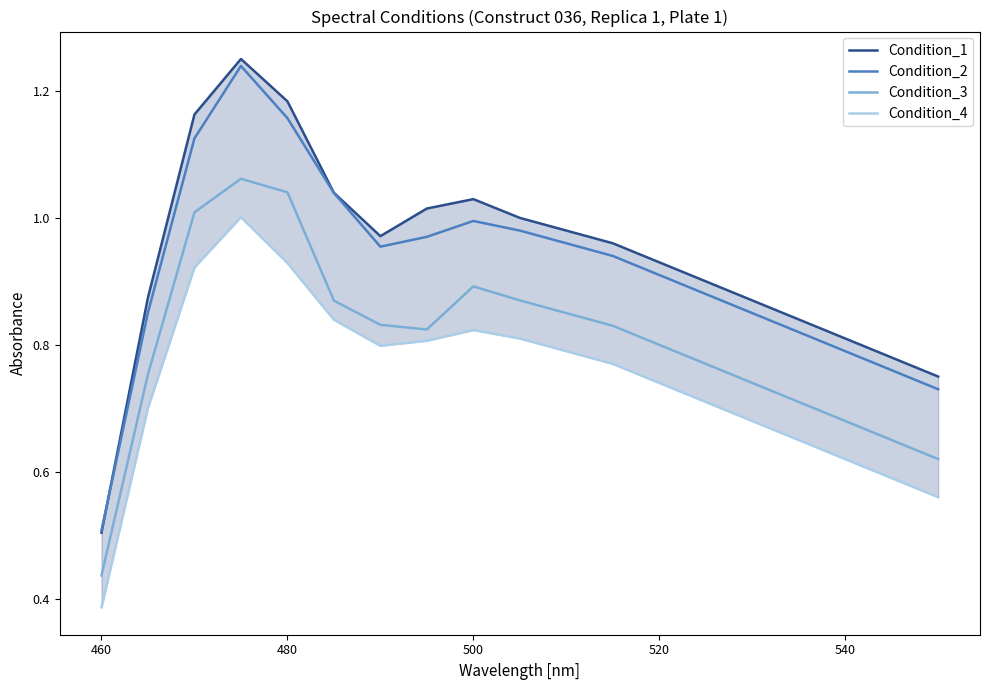

Which category has the lowest value in the Condition_2 series?

460